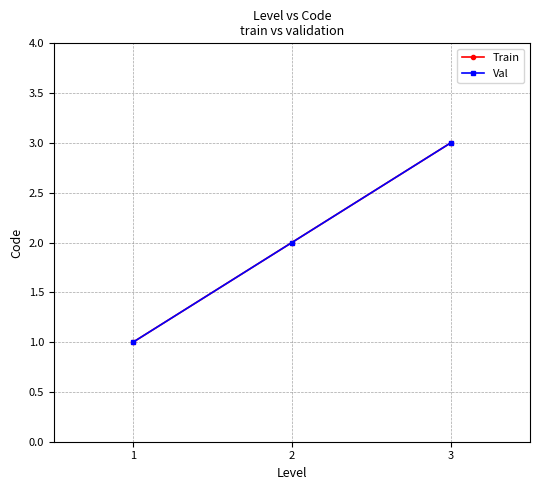

What is the value of the Train point at the 3rd from the left?

3